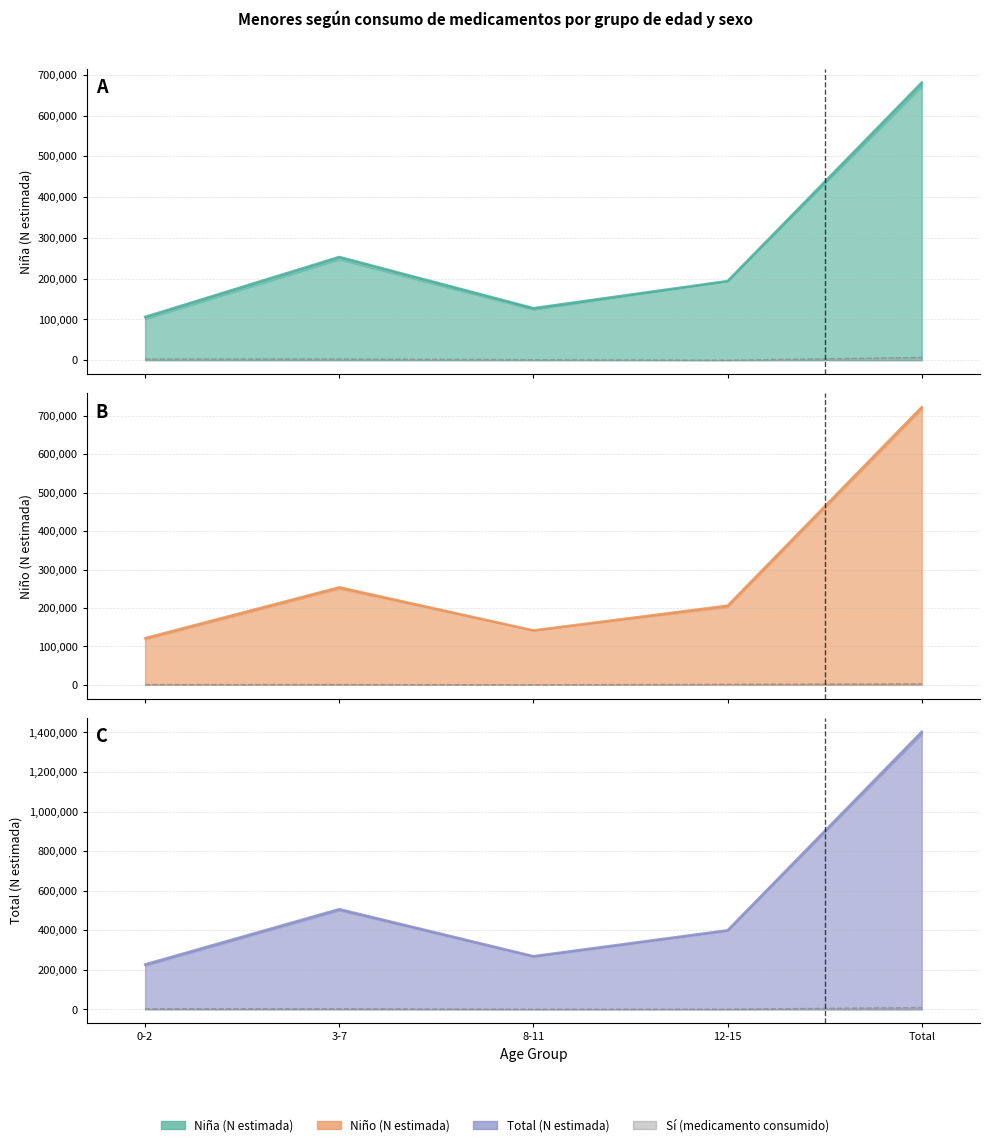

What position from the left is 3-7?

2